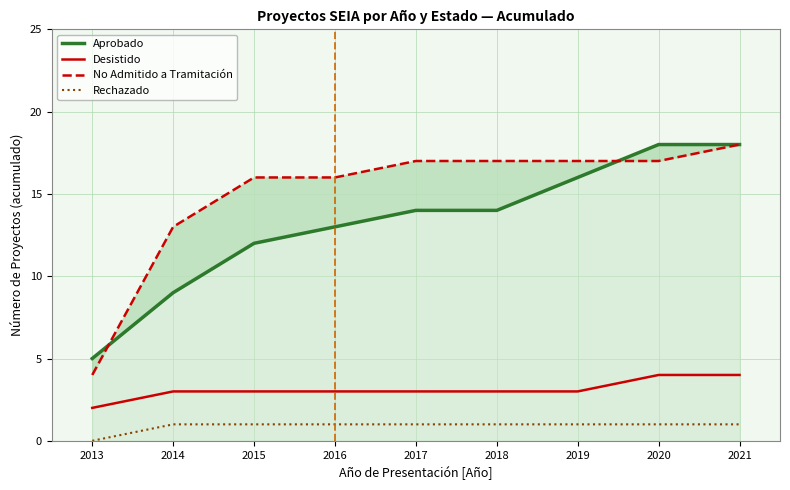

What is the value of the Rechazado point at the 2nd from the left?

1